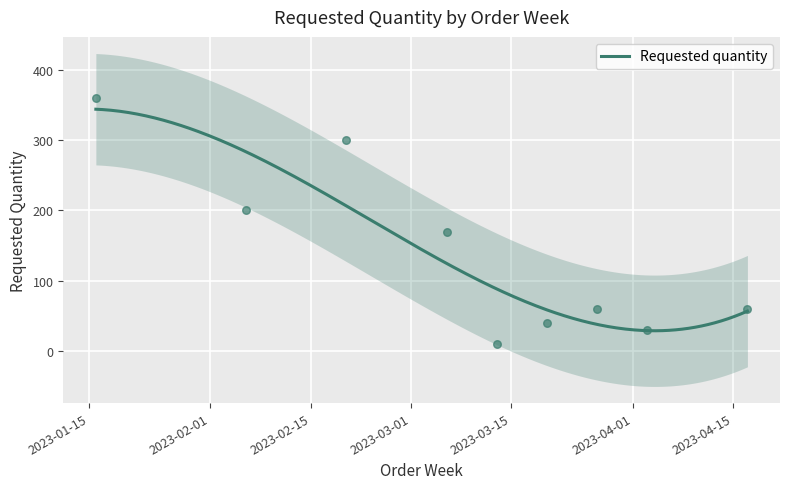

Which has a higher value, 2023-02-06 or 2023-03-06?

2023-02-06